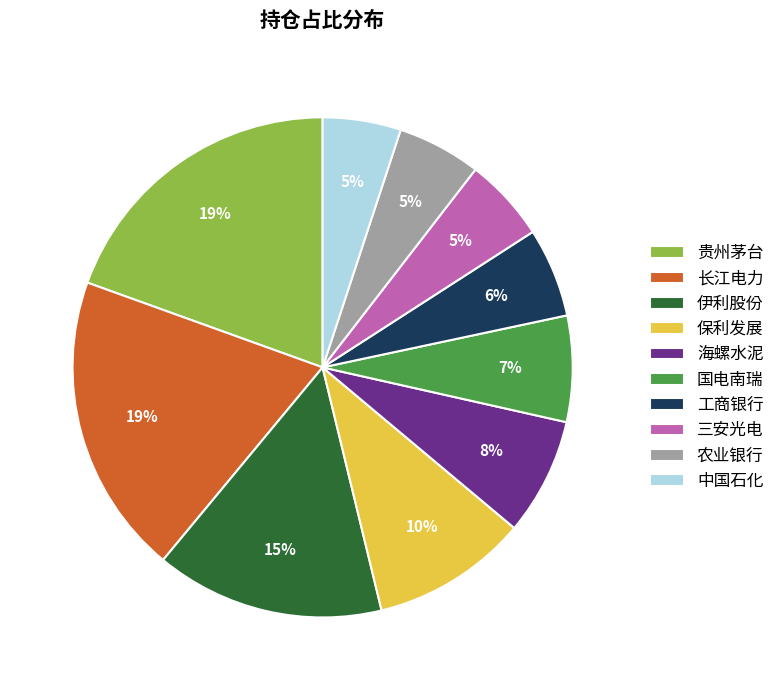

Do 中国石化 and 贵州茅台 together represent more than half of the pie?

No